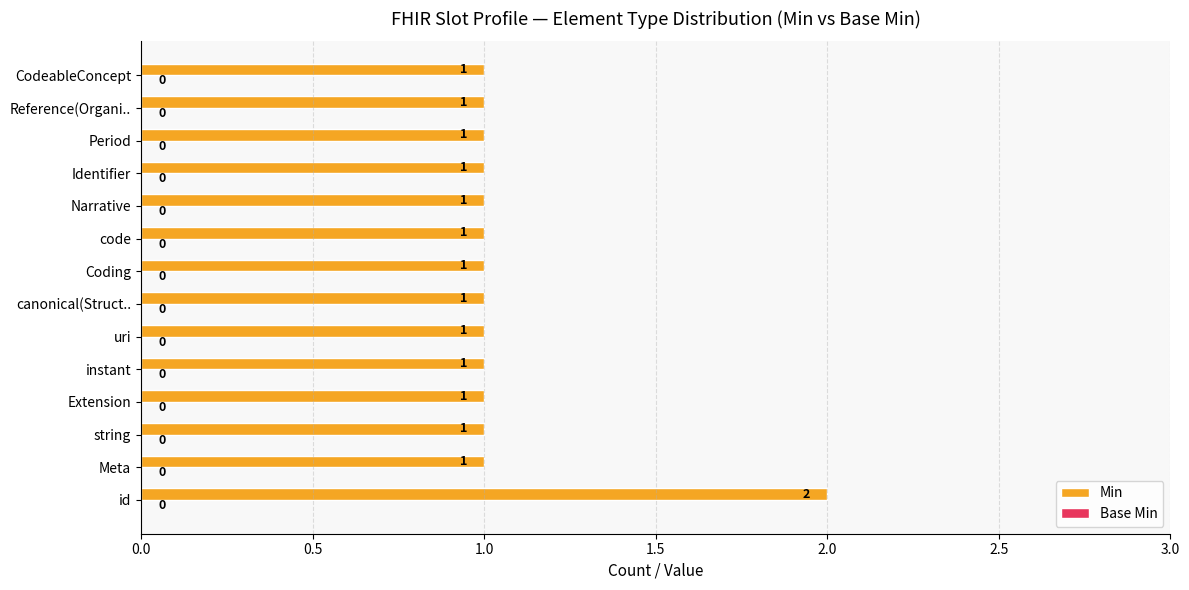

Reading bottom to top, transcribe all the data shown in this chart.

2	1	1	1	1	1	1	1	1	1	1	1	1	1